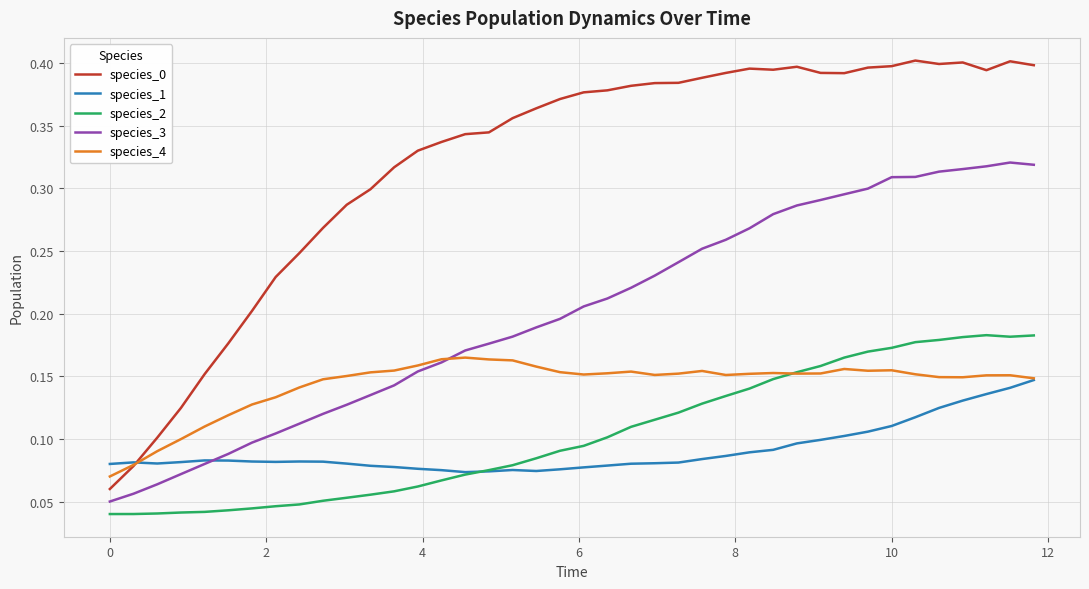

True or false: species_1 and species_2 cross at least once.

True